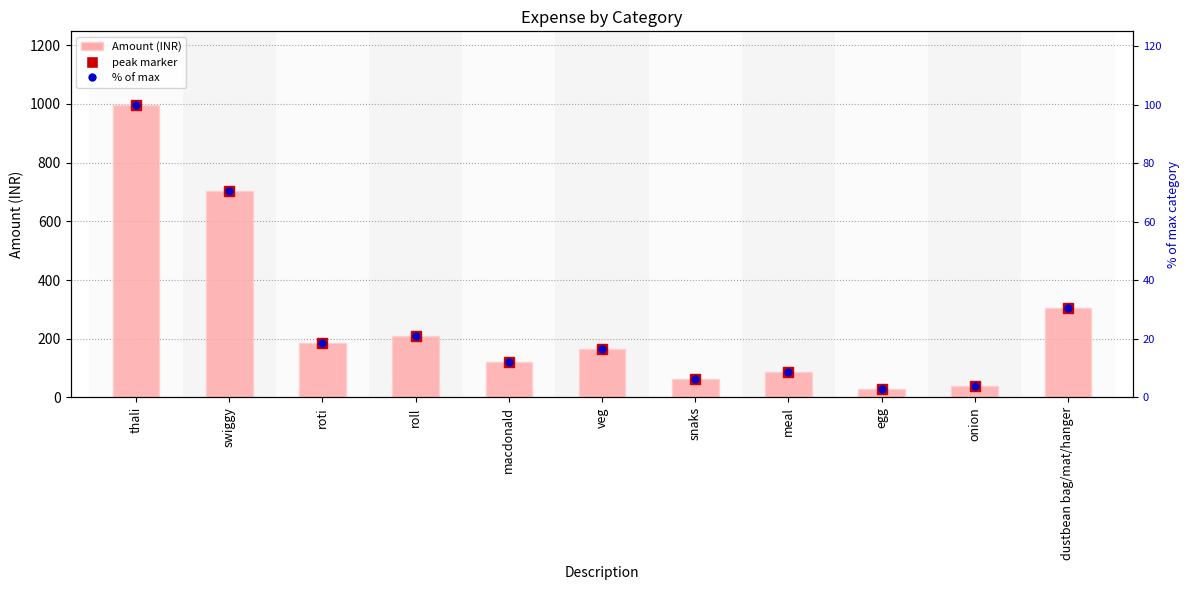

Which has a higher value, swiggy or roti?

swiggy